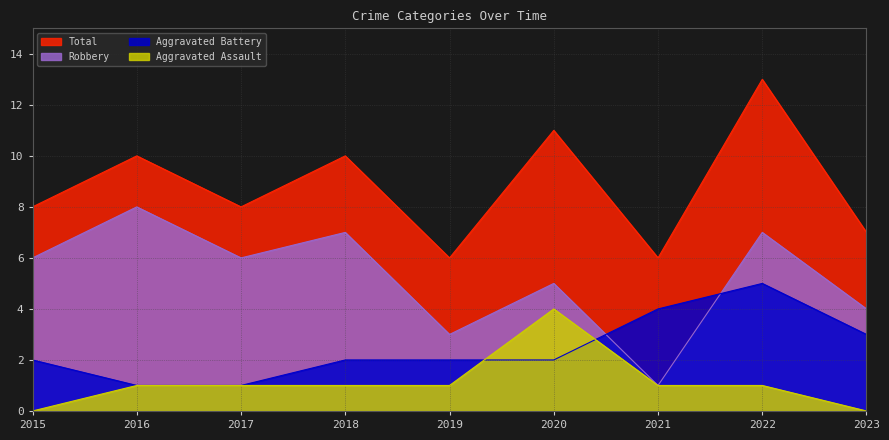

What is the value of the Robbery point at the 2nd from the left?

8